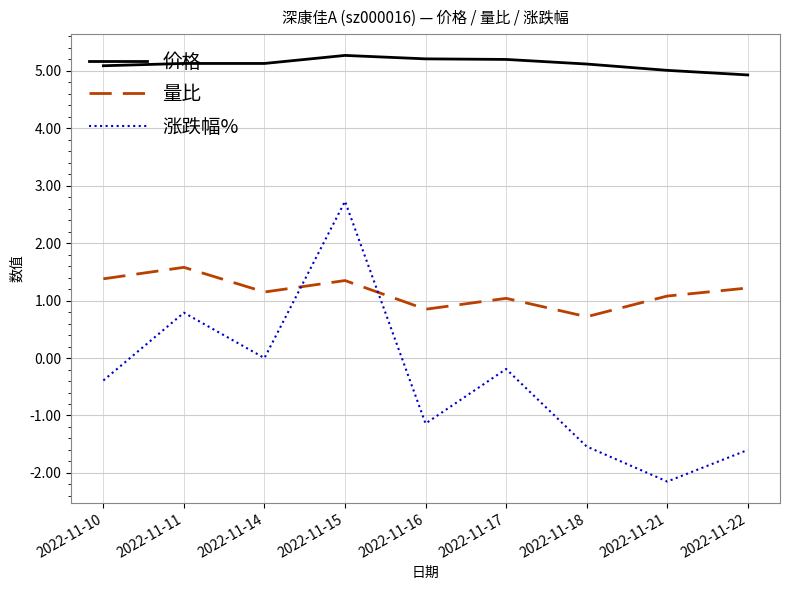

What is the minimum value for 涨跌幅%?

-2.1